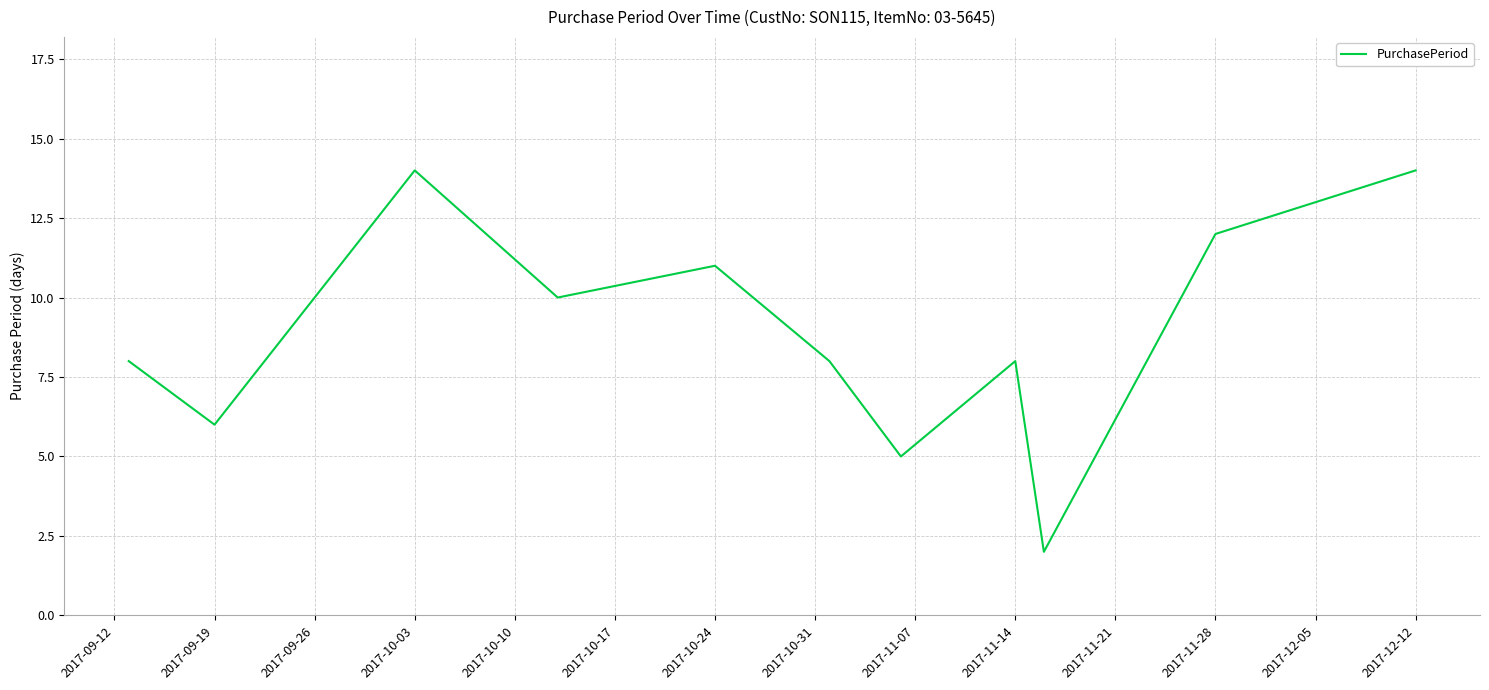

What is the maximum value shown in the chart?

14